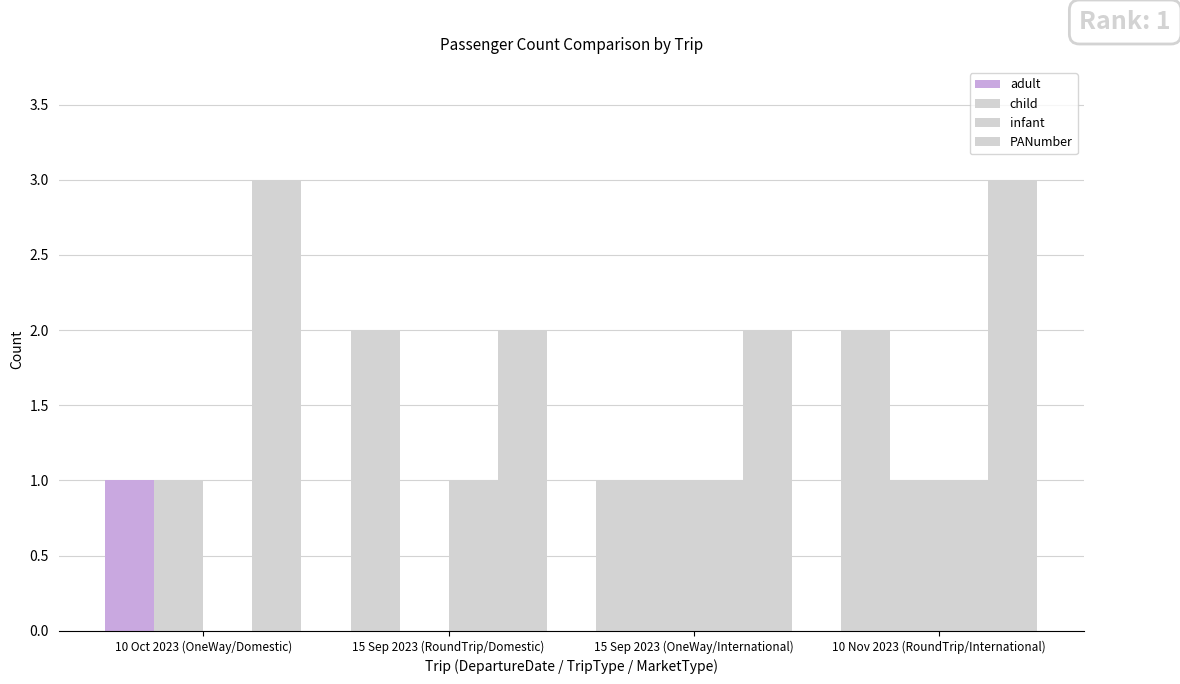

How many groups of bars are there?

4